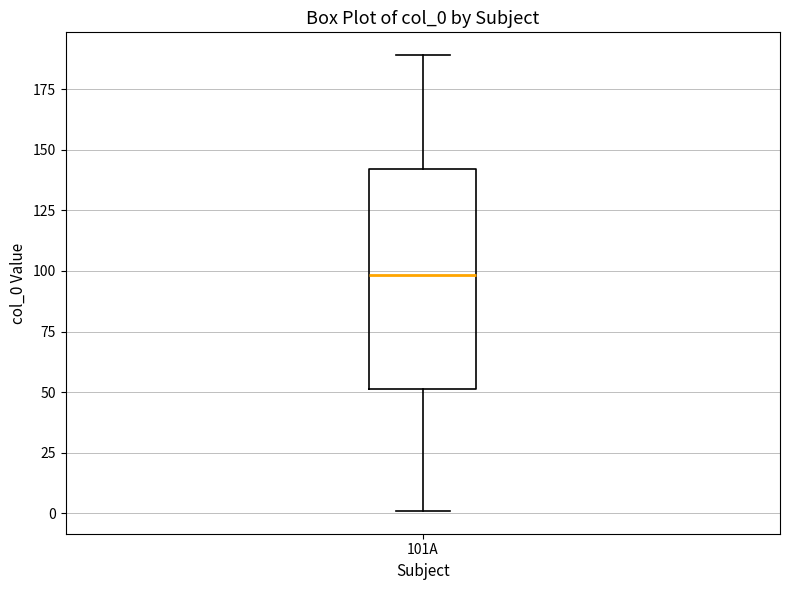

Transcribe this box plot: give where the median line is, the range the box spans, and where the two whiskers end, as read against the y-axis. The values are not printed on the chart, so give them approximately, as read against the axis.

median 100, box 50 to 140, whiskers 0 to 190